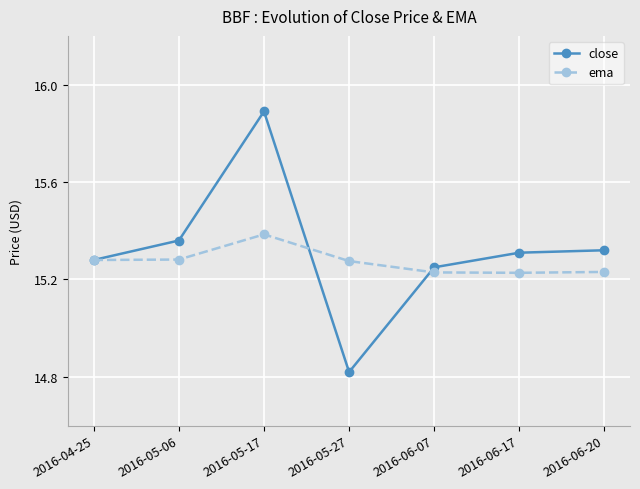

At which label does close first exceed 15?

2016-04-25